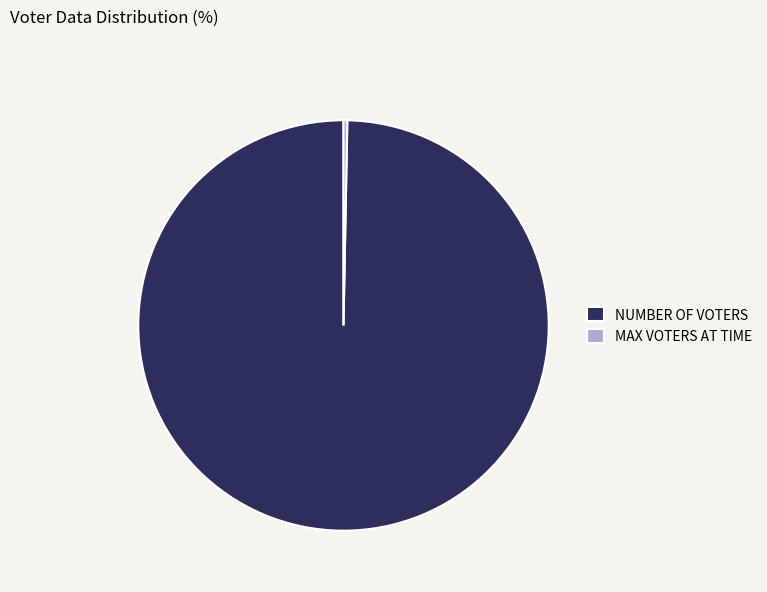

Does any single category account for the majority?

Yes